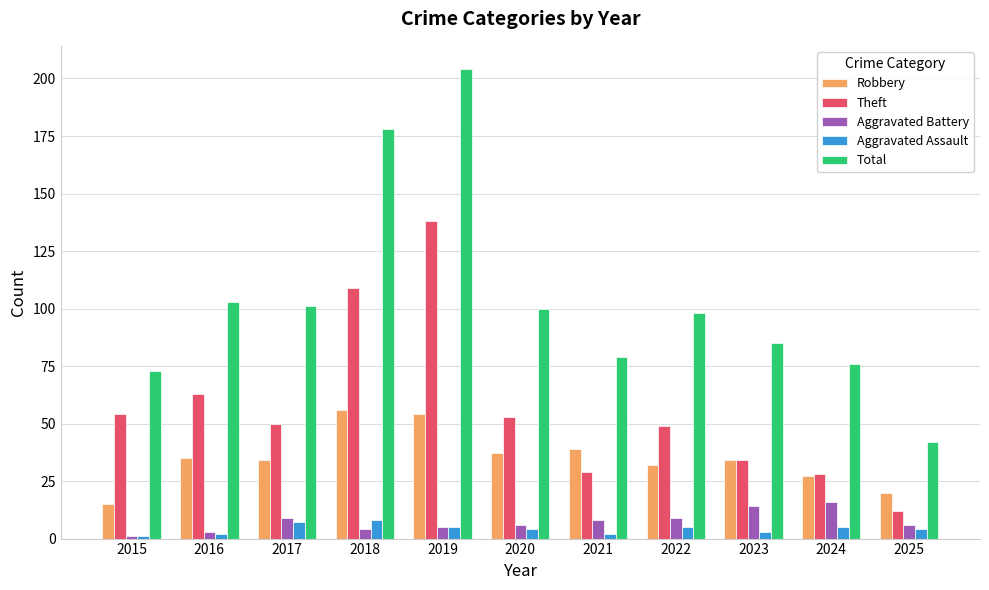

What is the value of the Aggravated Battery bar at the 2nd from the left?

3